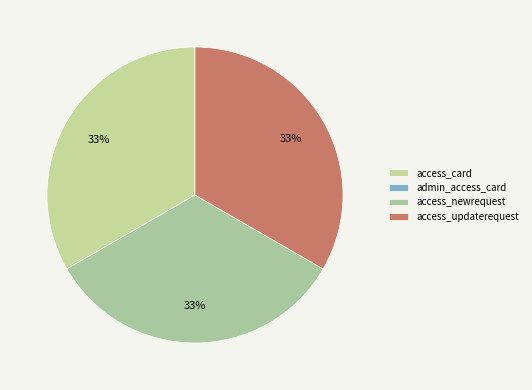

To the nearest percent, what is the combined percentage of access_newrequest and admin_access_card?

33%